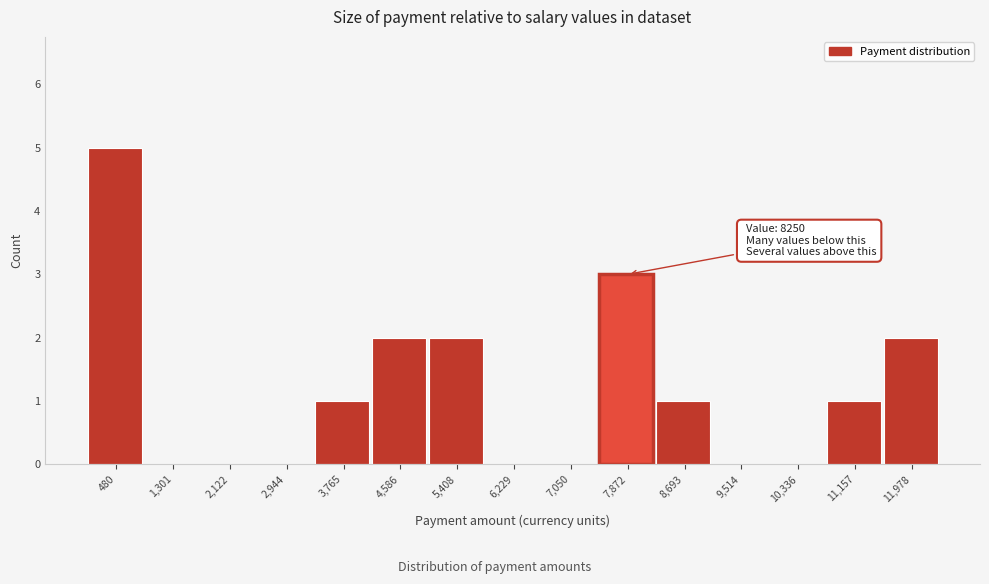

Reading left to right, what are all the values shown in this chart?

480=5	1,301=0	2,122=0	2,944=0	3,765=1	4,586=2	5,408=2	6,229=0	7,050=0	7,872=3	8,693=1	9,514=0	10,336=0	11,157=1	11,978=2